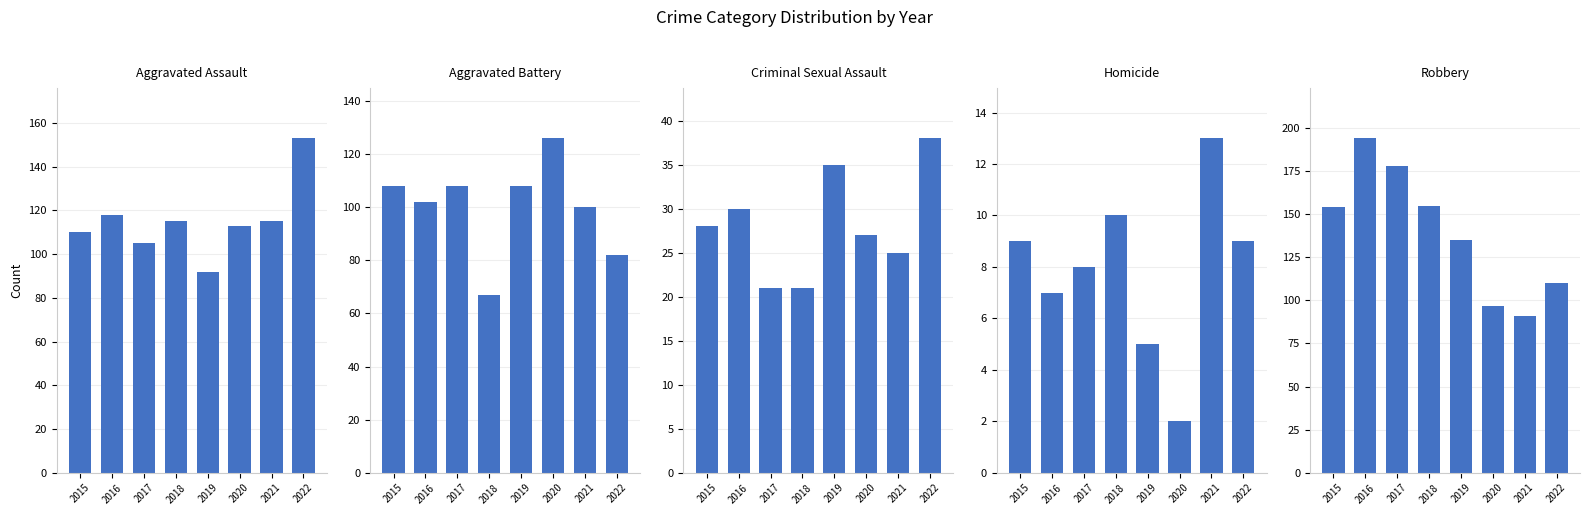

Does the chart contain any negative values?

No